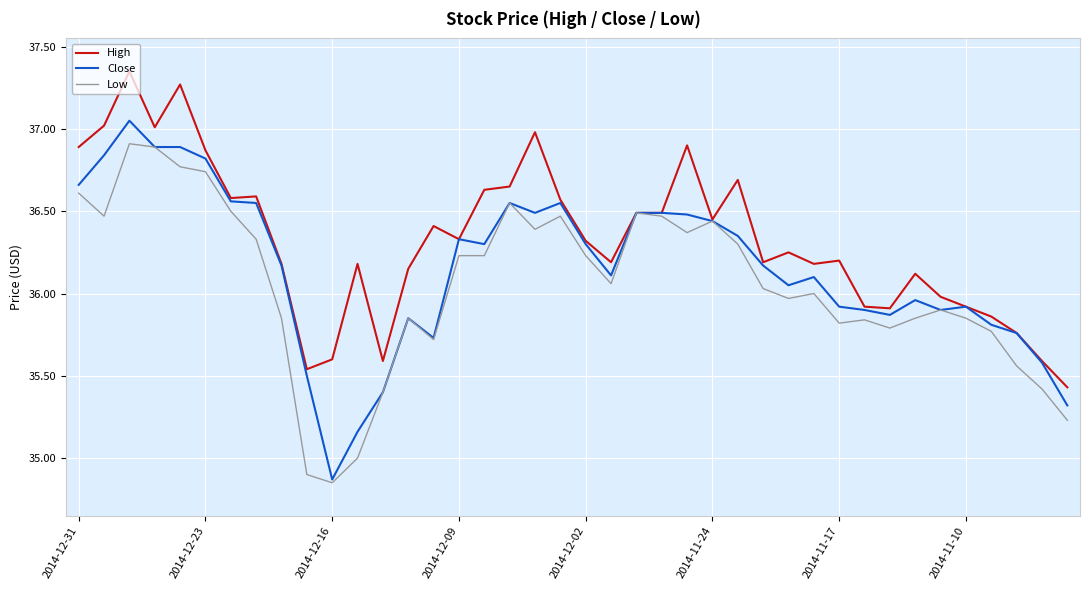

Which series has the largest total across all categories?

High